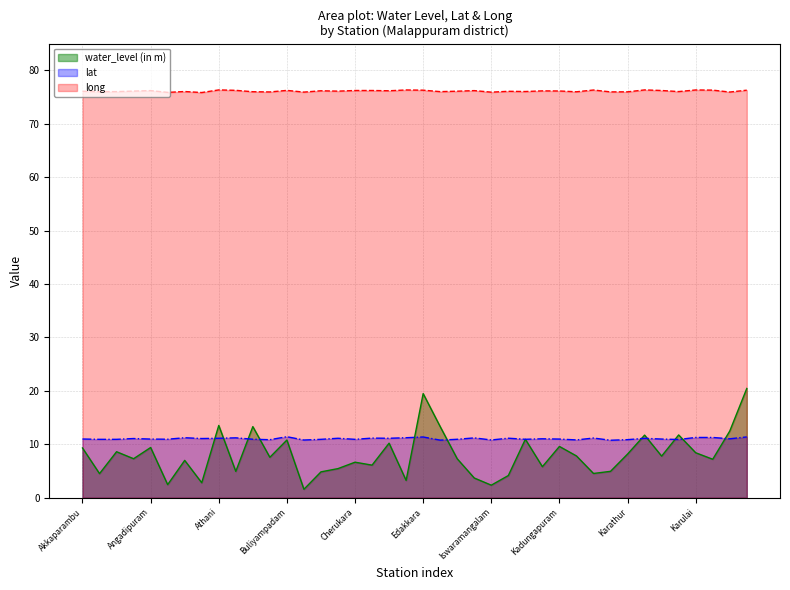

What is the maximum value for long?

76.3